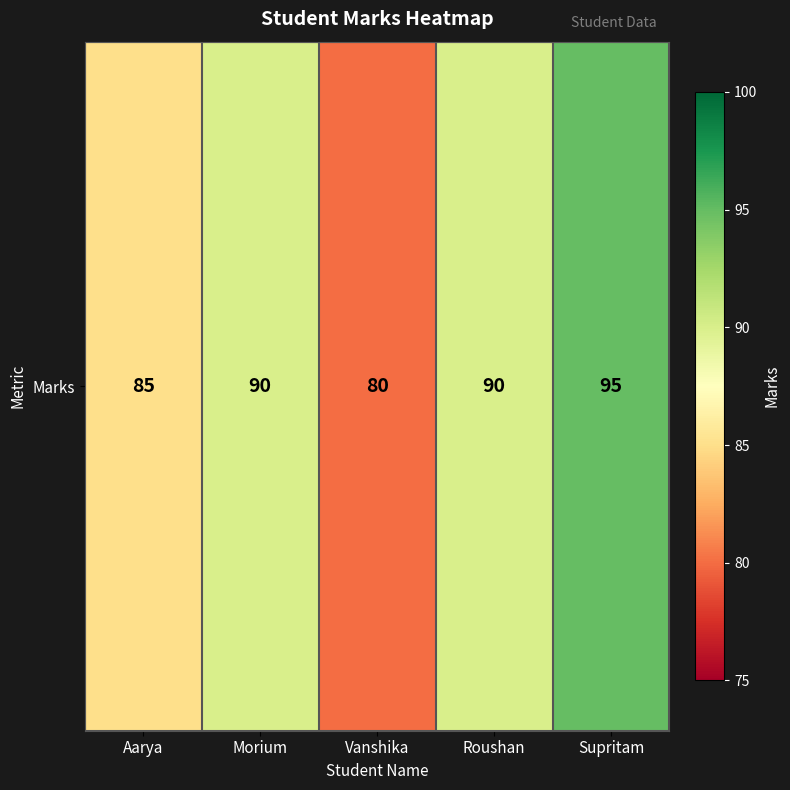

What is the sum of all values?

440